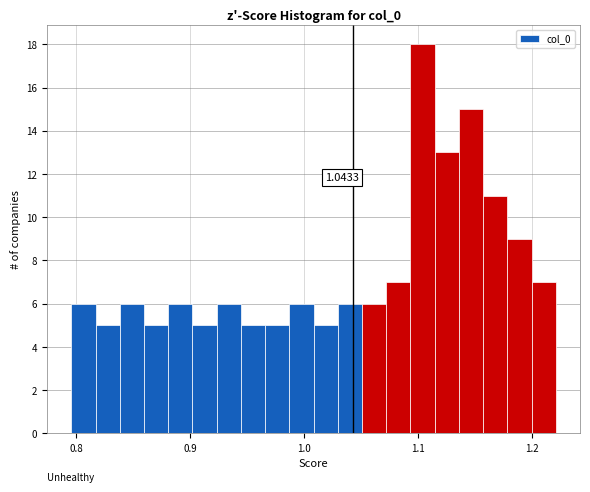

Read against the x-axis, roughly where is the centre of the tallest bar?

1.10